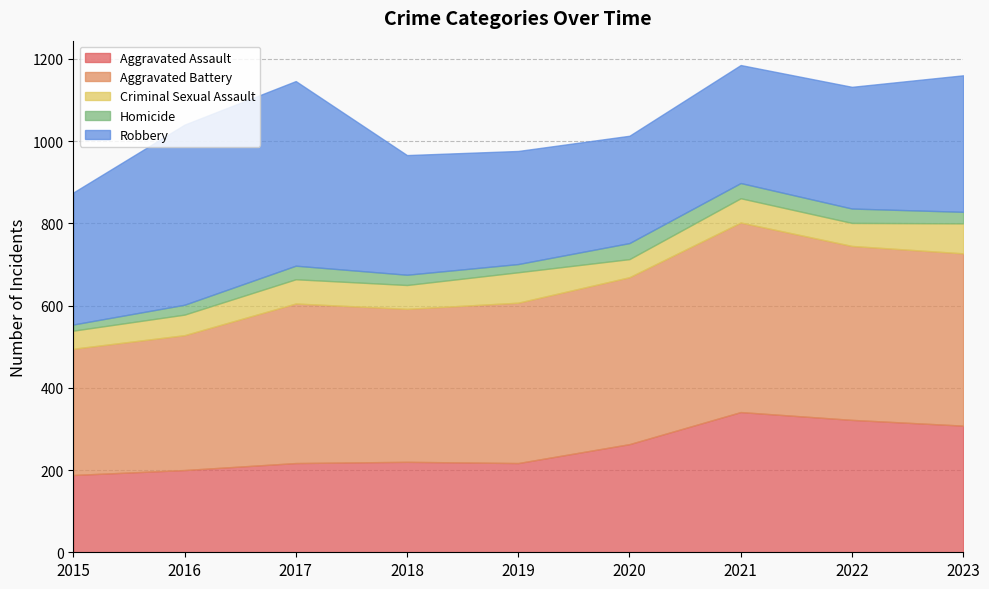

What is the value of the Criminal Sexual Assault point at the 9th from the left?

73